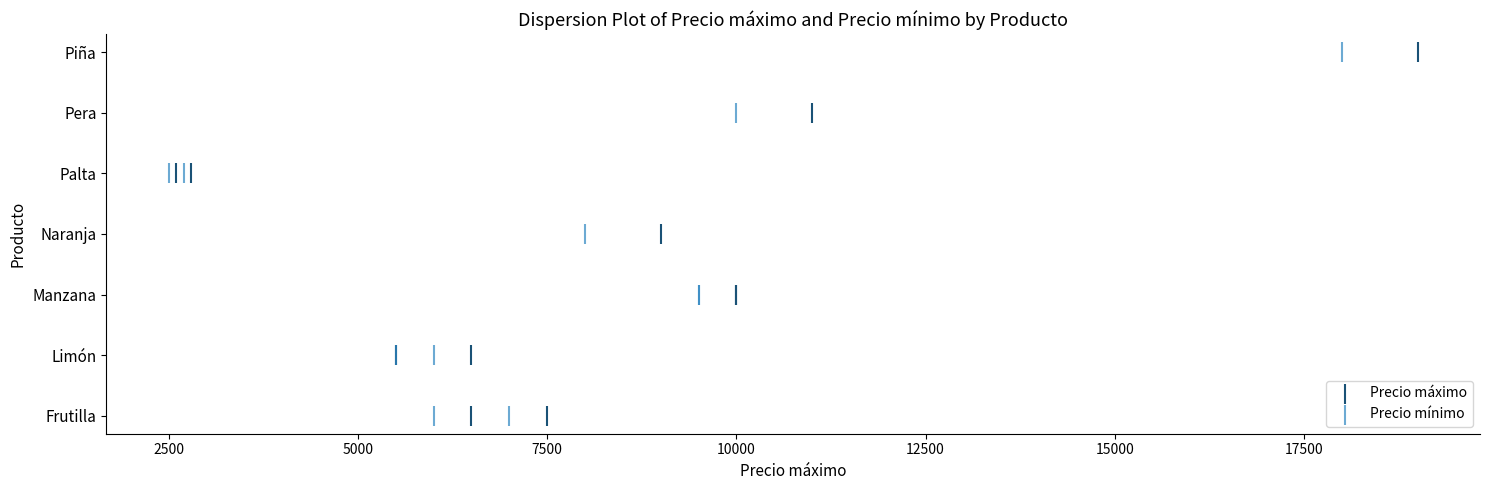

What are all the series names shown in the legend?

Precio máximo, Precio mínimo